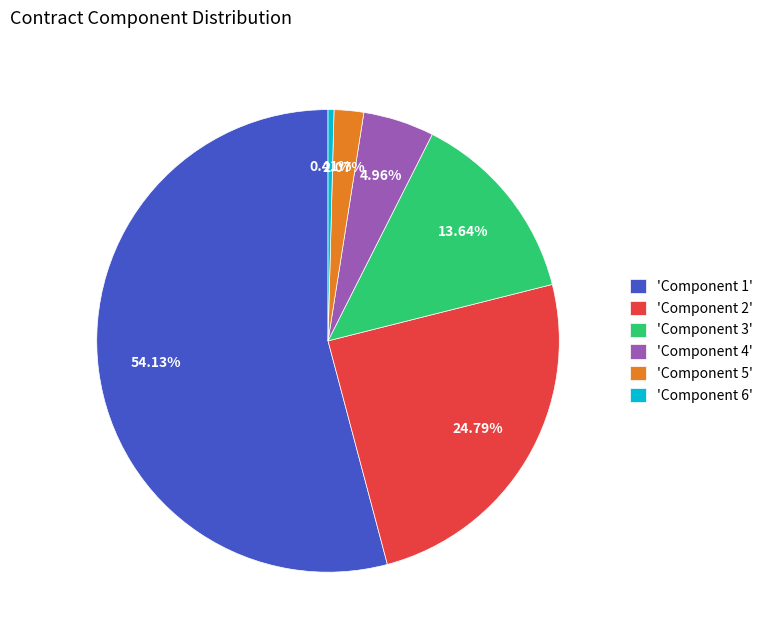

Rank the categories by value from highest to lowest.

'Component 1', 'Component 2', 'Component 3', 'Component 4', 'Component 5', 'Component 6'